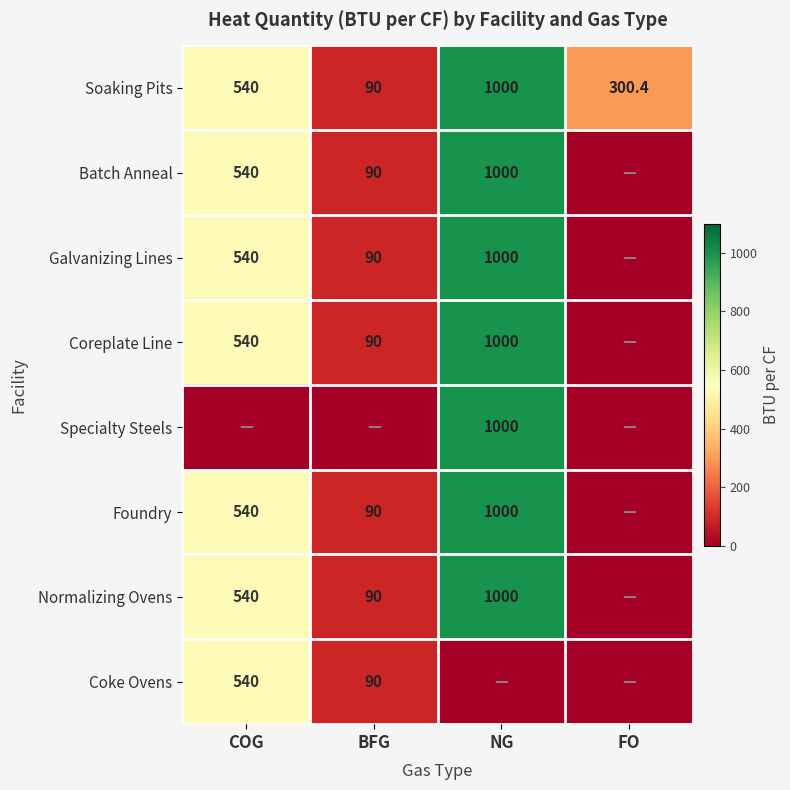

Is the value of Soaking Pits at FO greater than the value of Batch Anneal at COG?

No